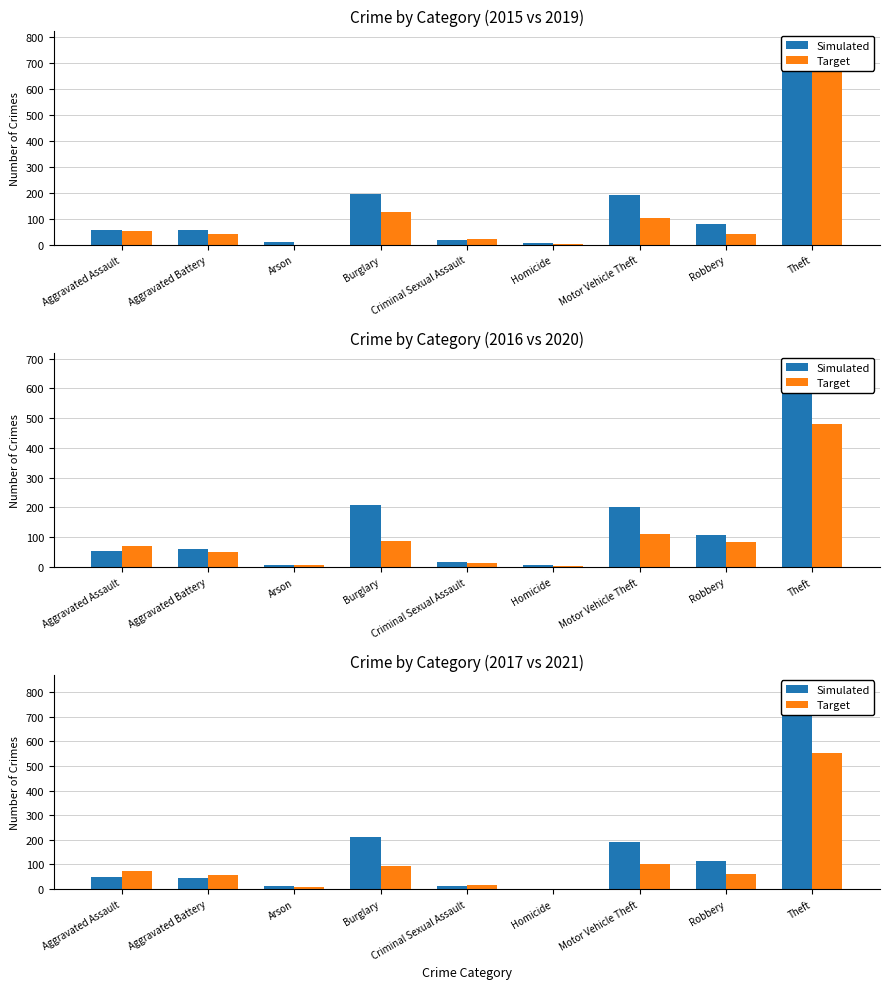

What are all the series names shown in the legend?

Simulated, Target